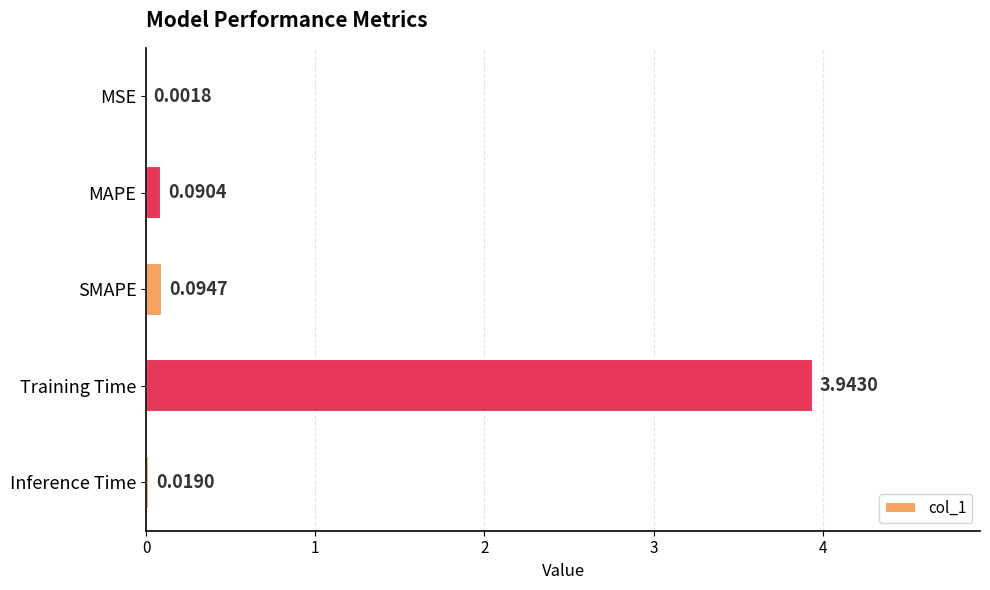

Which label corresponds to the largest value in the chart?

Training Time